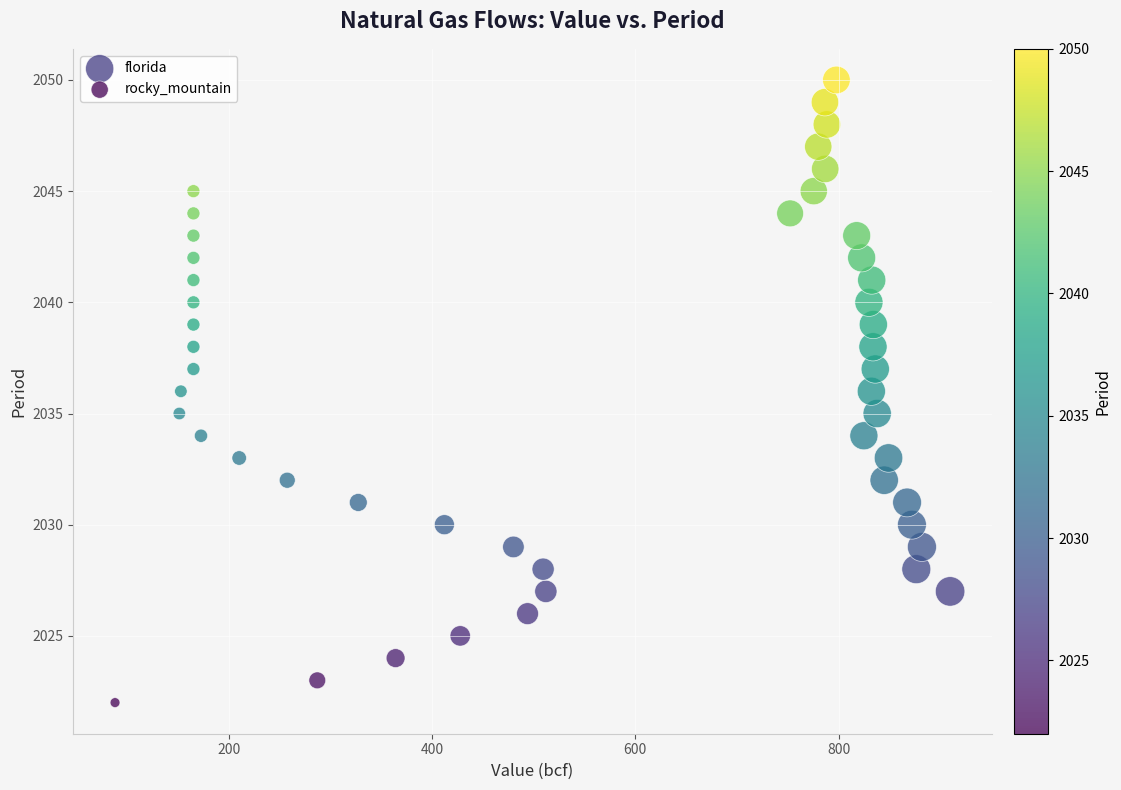

Which series reaches the maximum Y coordinate?

florida